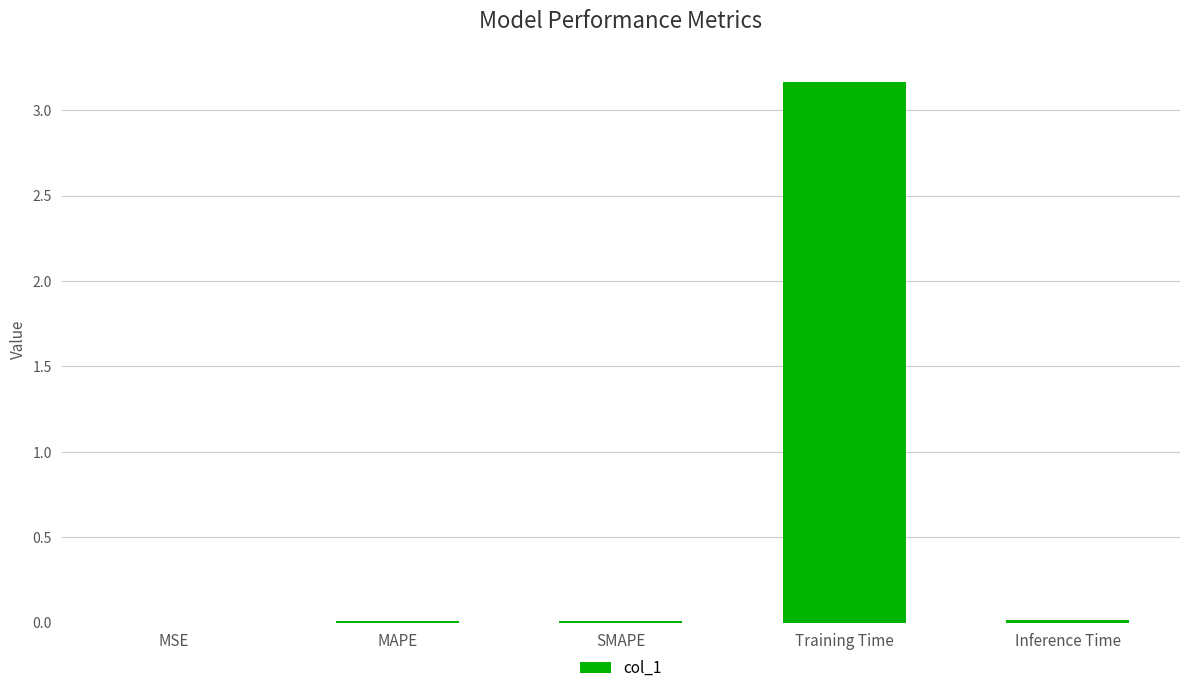

Which label corresponds to the largest value in the chart?

Training Time